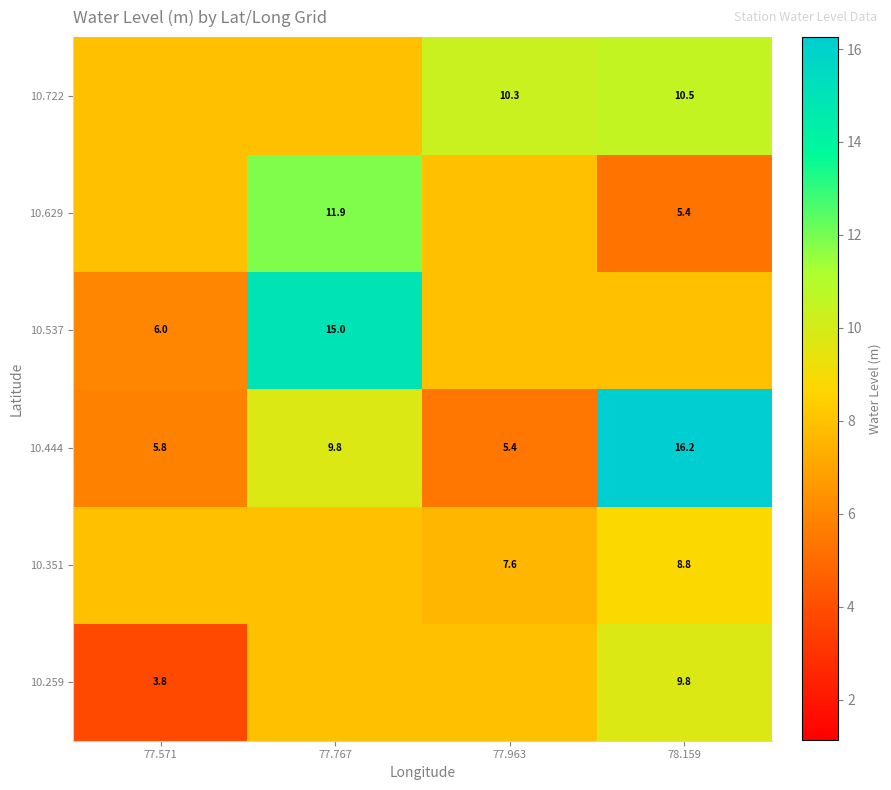

What is the highest value of the 10.259 series?

9.8